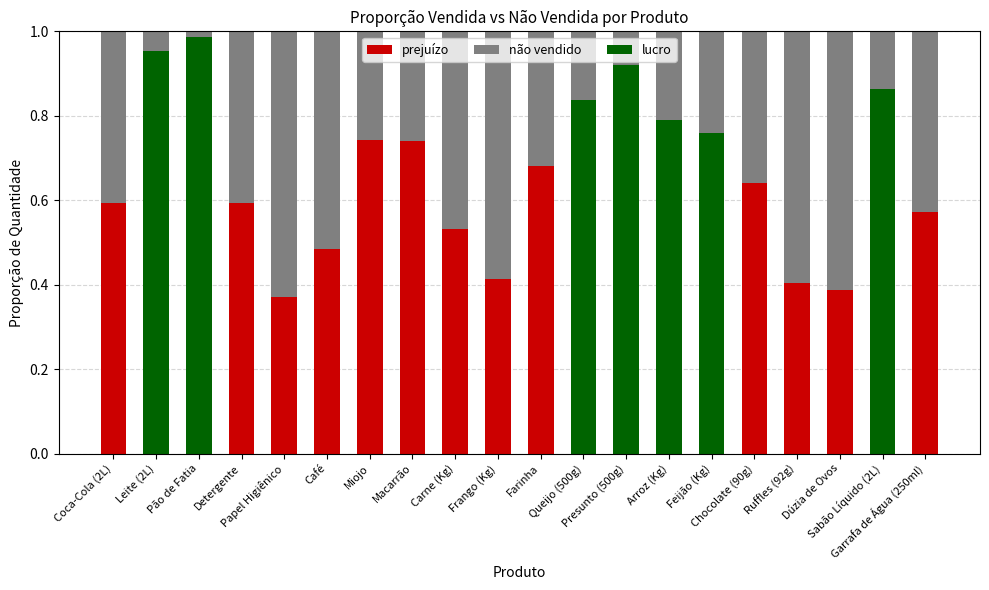

List the labels in order of value, smallest first.

Pão de Fatia, Leite (2L), Presunto (500g), Sabão Líquido (2L), Queijo (500g), Arroz (Kg), Feijão (Kg), Miojo, Macarrão, Farinha, Chocolate (90g), Coca-Cola (2L), Detergente, Garrafa de Água (250ml), Carne (Kg), Café, Frango (Kg), Ruffles (92g), Dúzia de Ovos, Papel Higiênico